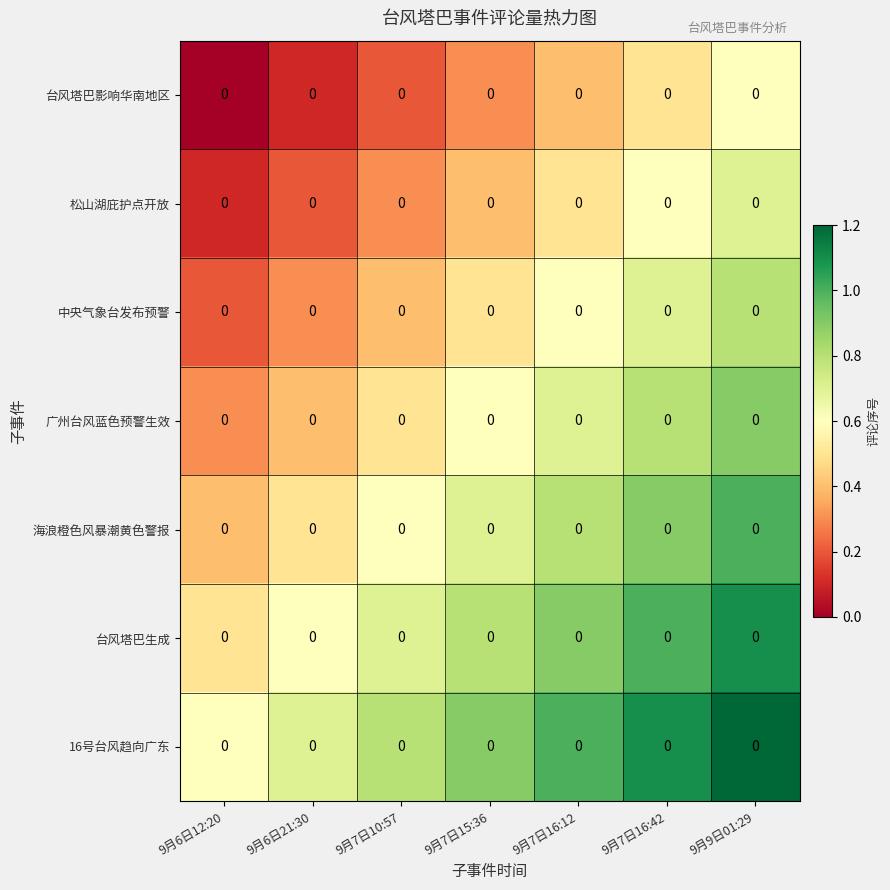

Which has a higher value, 9月7日10:57 or 9月6日12:20?

9月7日10:57